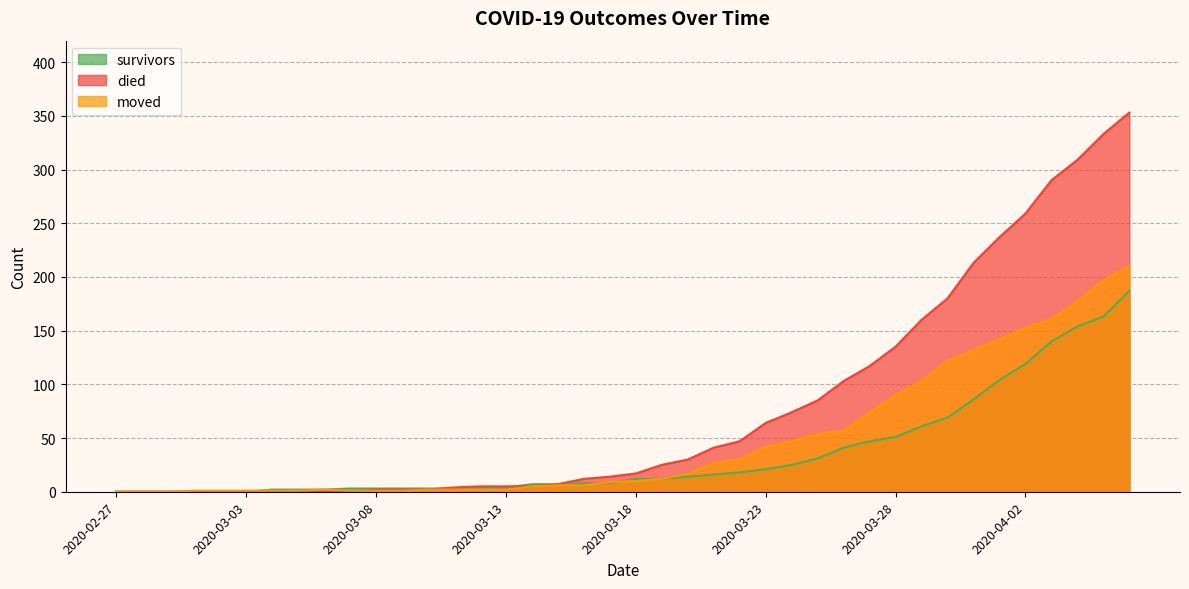

At which category is the sum across all series the highest?

2020-04-06